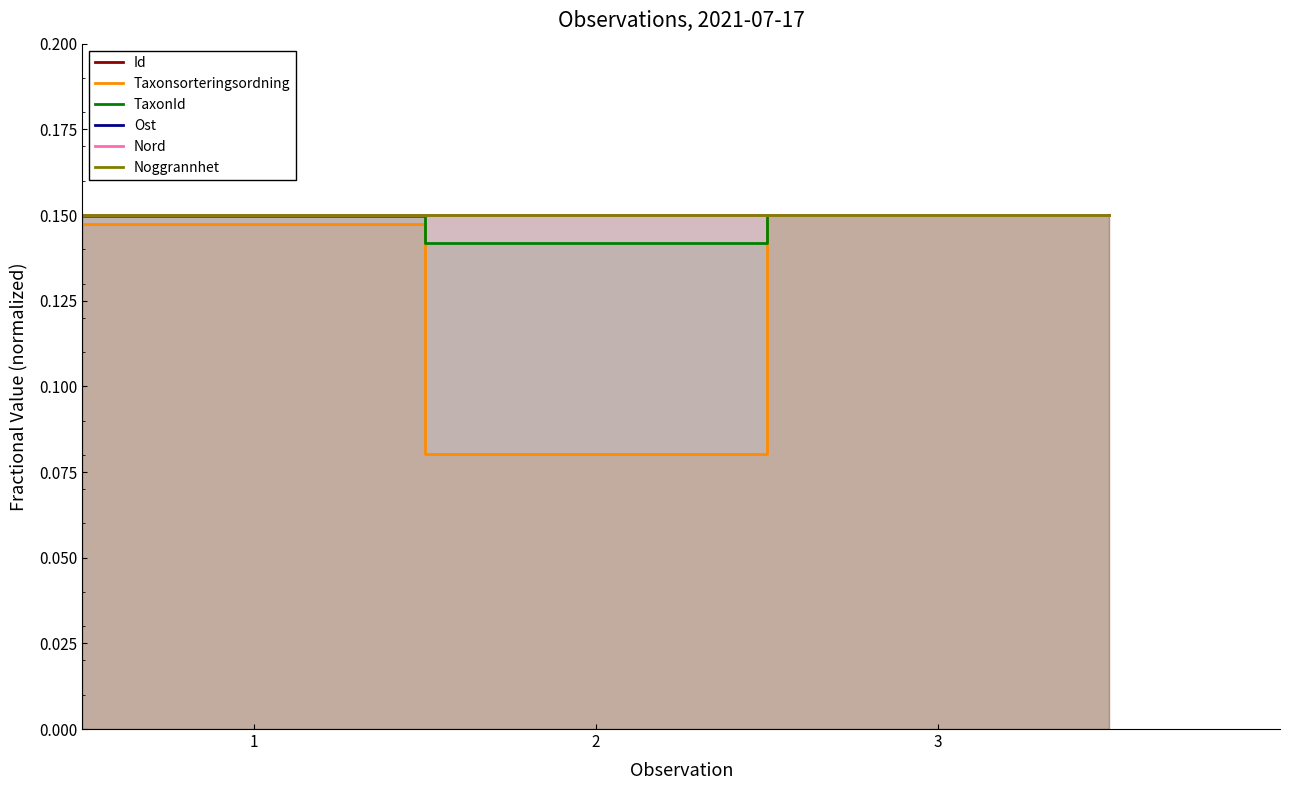

What is the minimum value shown in the chart?

0.1